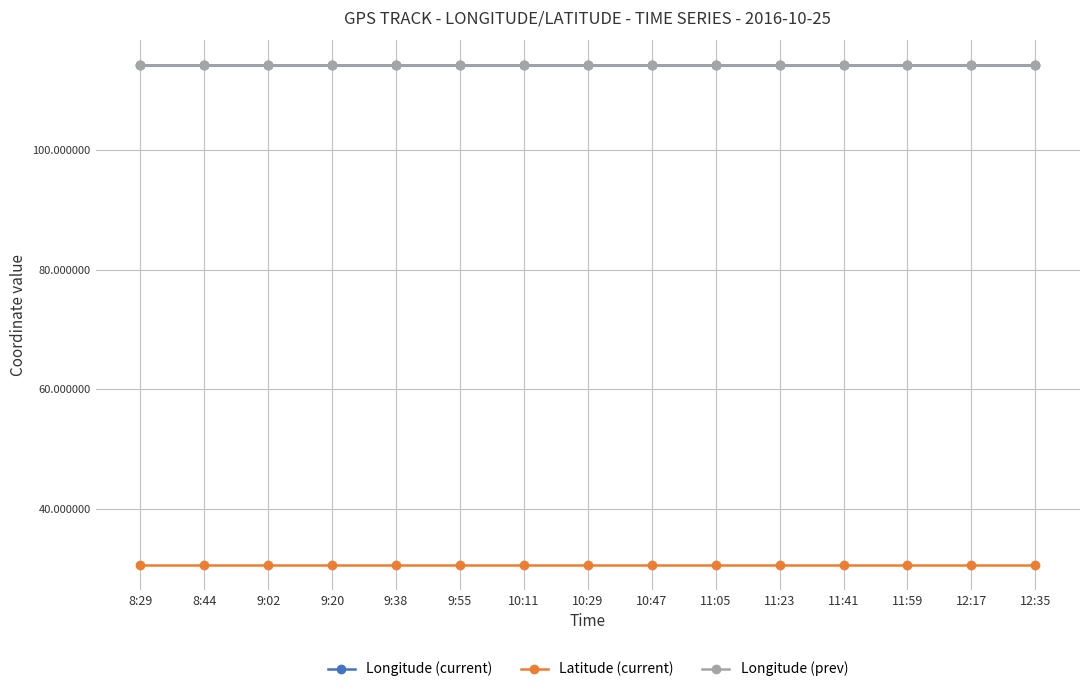

Read the Latitude (current) value at 9:38.

30.6